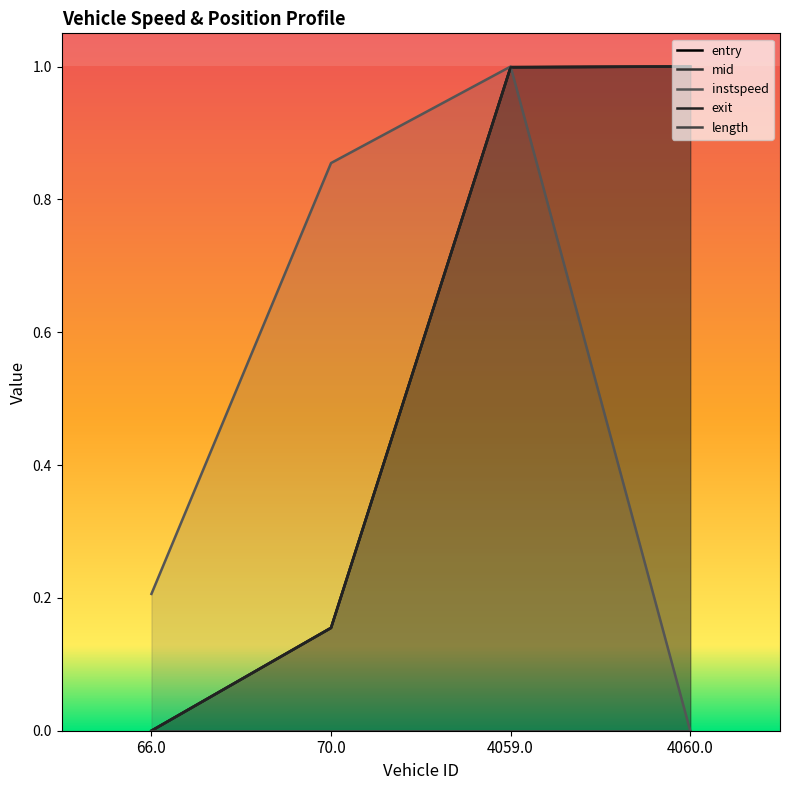

Between 70.0 and 66.0, which is larger?

70.0